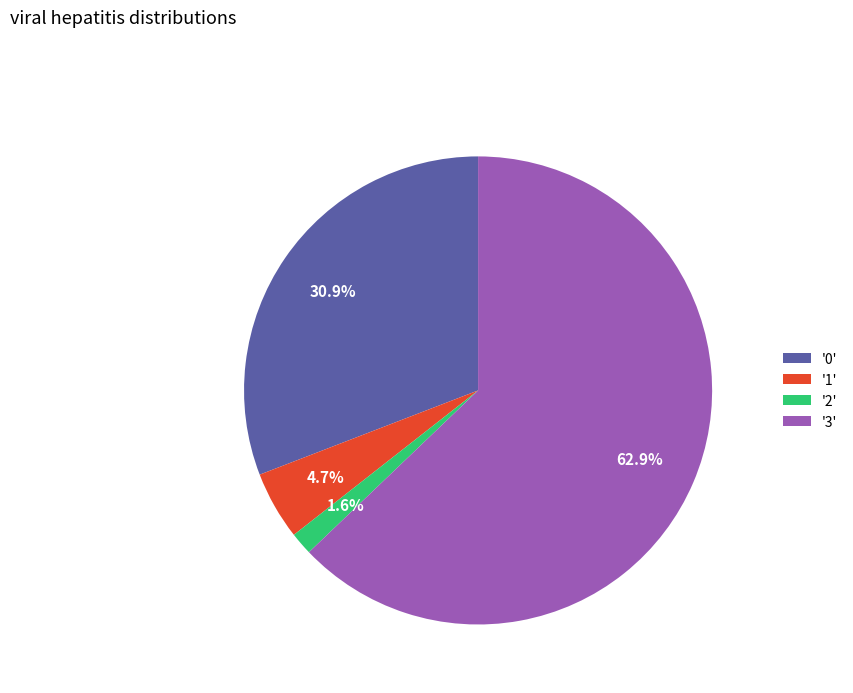

What portion of the pie excludes '1'?

95.3%